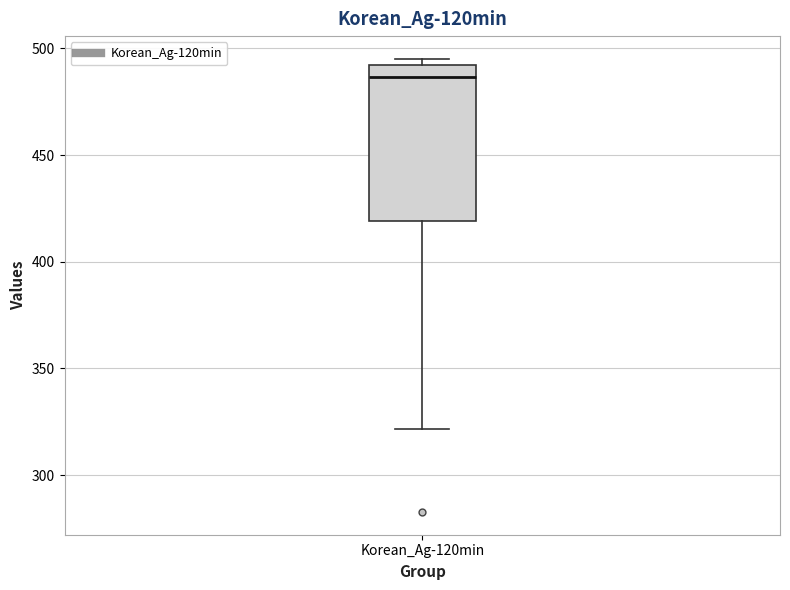

Read this box plot against the y-axis: the position of the median line, the range covered by the box, and the ends of both whiskers. The values are not printed on the chart, so give them approximately, as read against the axis.

median 485, box 420 to 490, whiskers 320 to 495